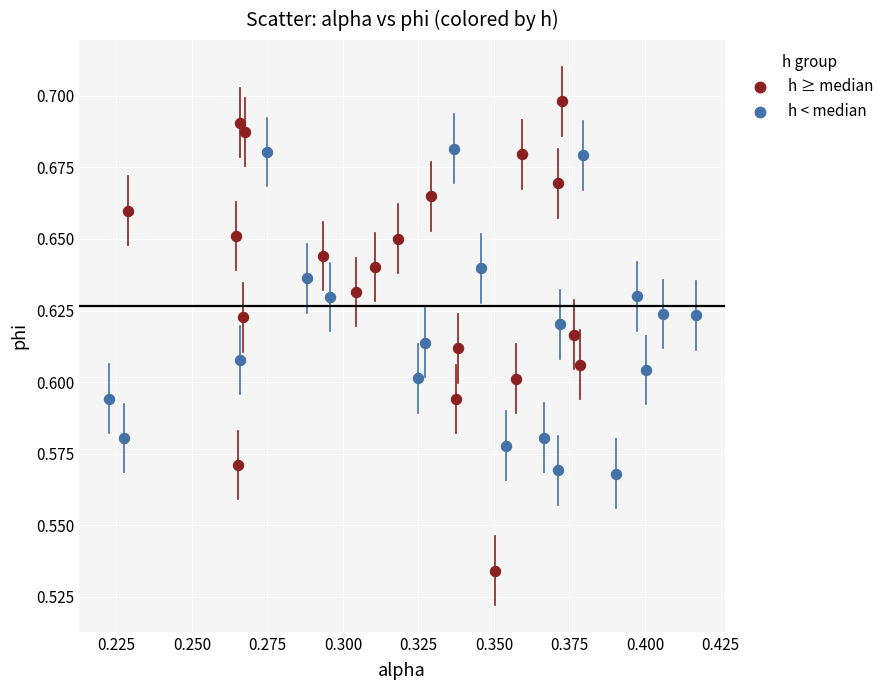

Which series contains the highest Y value?

h ≥ median